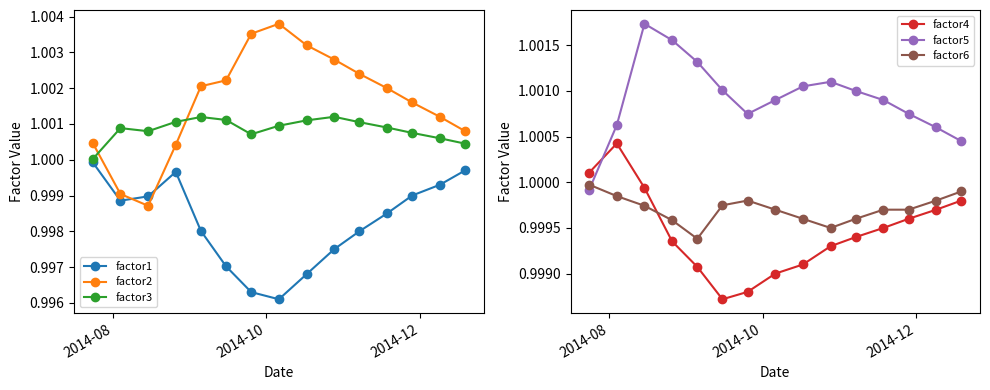

True or false: factor4 has more than 2 interior local peaks.

False